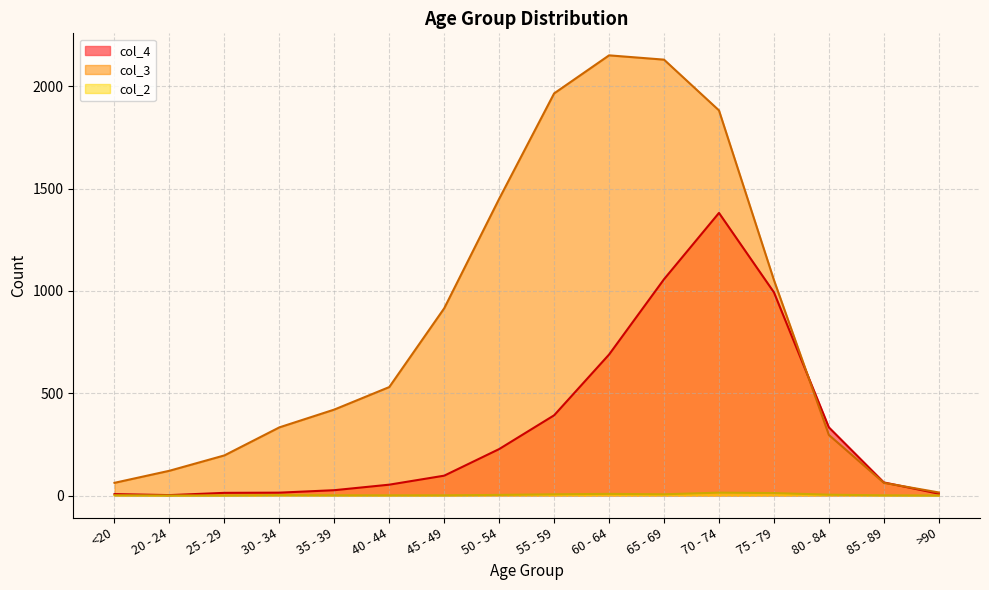

Where is the first local maximum for col_2?

30 - 34